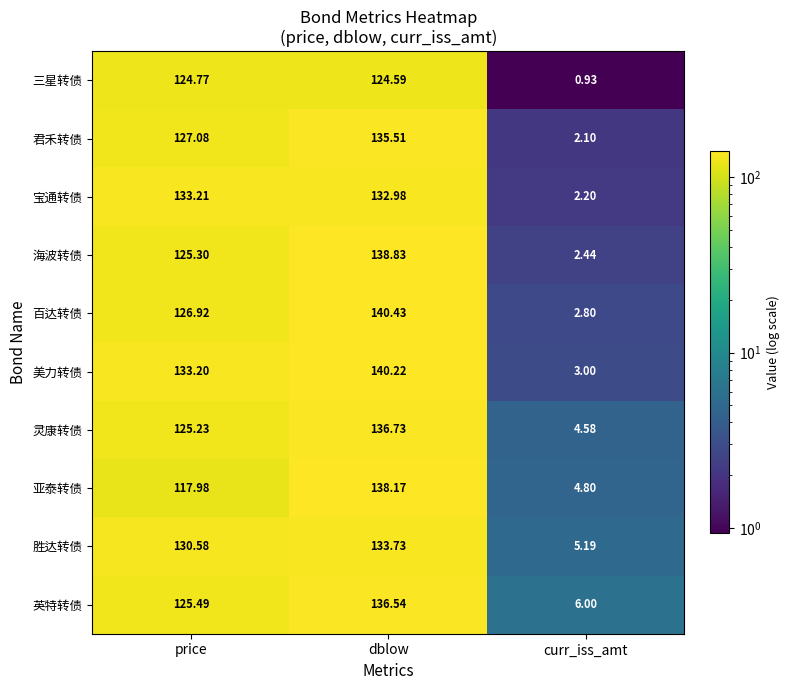

Rank the series at dblow from lowest to highest value.

三星转债, 宝通转债, 胜达转债, 君禾转债, 英特转债, 灵康转债, 亚泰转债, 海波转债, 美力转债, 百达转债